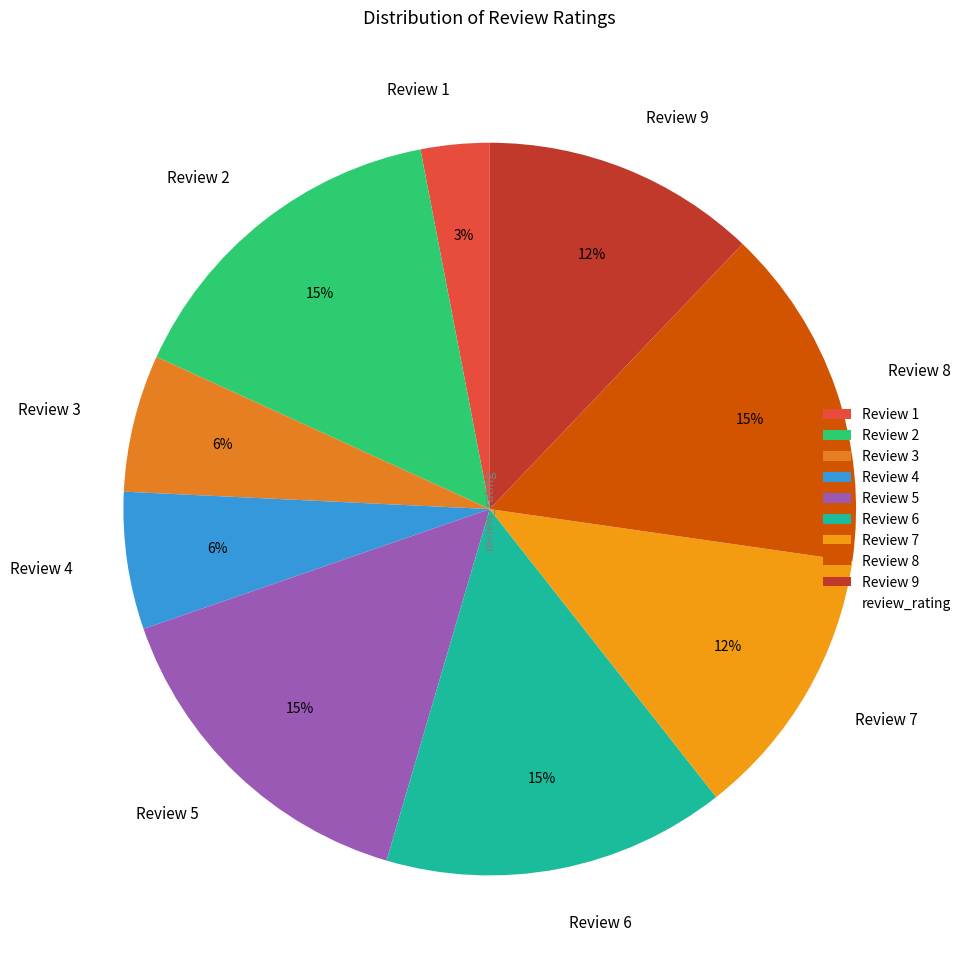

Approximately how many times larger is the value at Review 8 compared to Review 2?

1.0